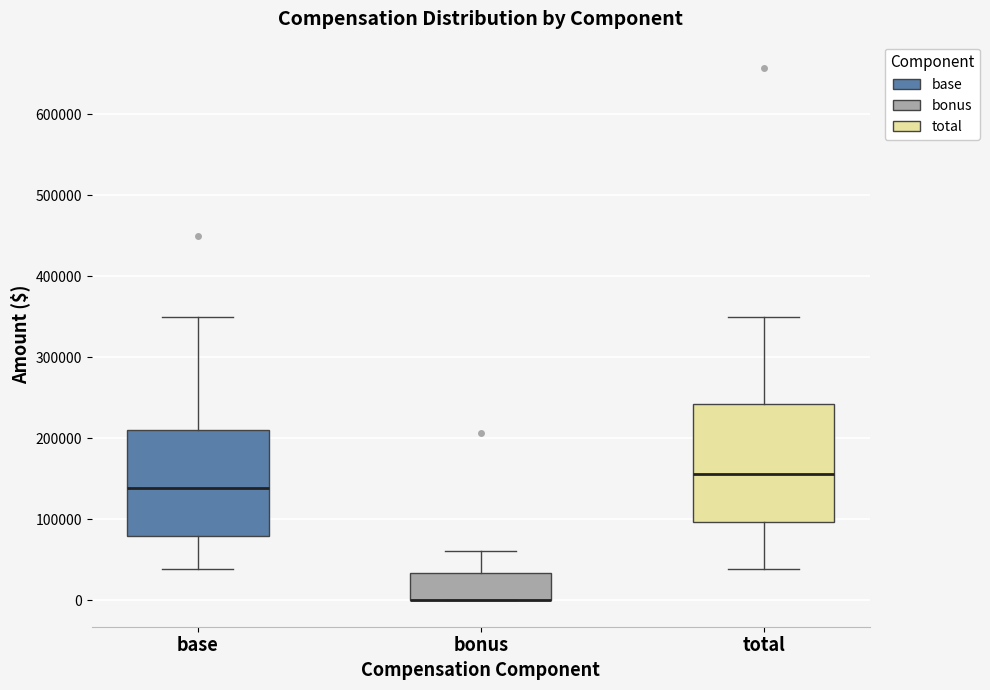

Reading left to right, read every box against the y-axis: the position of its median line, the range the box covers, and the ends of its whiskers. The values are not printed on the chart, so give them approximately, as read against the axis.

base: median 140000, box 80000 to 210000, whiskers 40000 to 350000
bonus: median 0 (drawn on the box's lower edge), box 0 to 30000, whiskers 0 to 60000
total: median 160000, box 100000 to 240000, whiskers 40000 to 350000